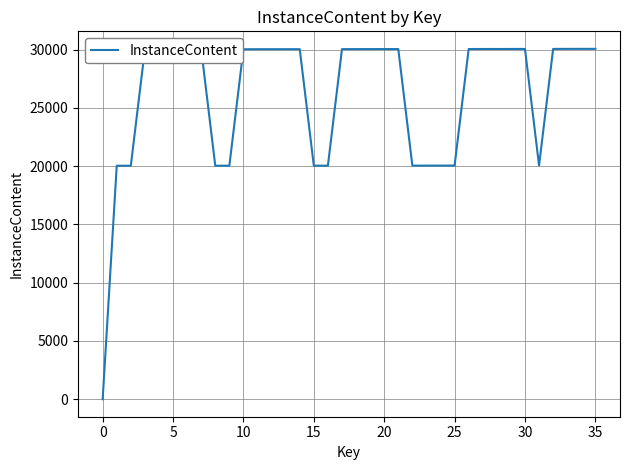

What is the difference between the maximum and minimum values?

30065